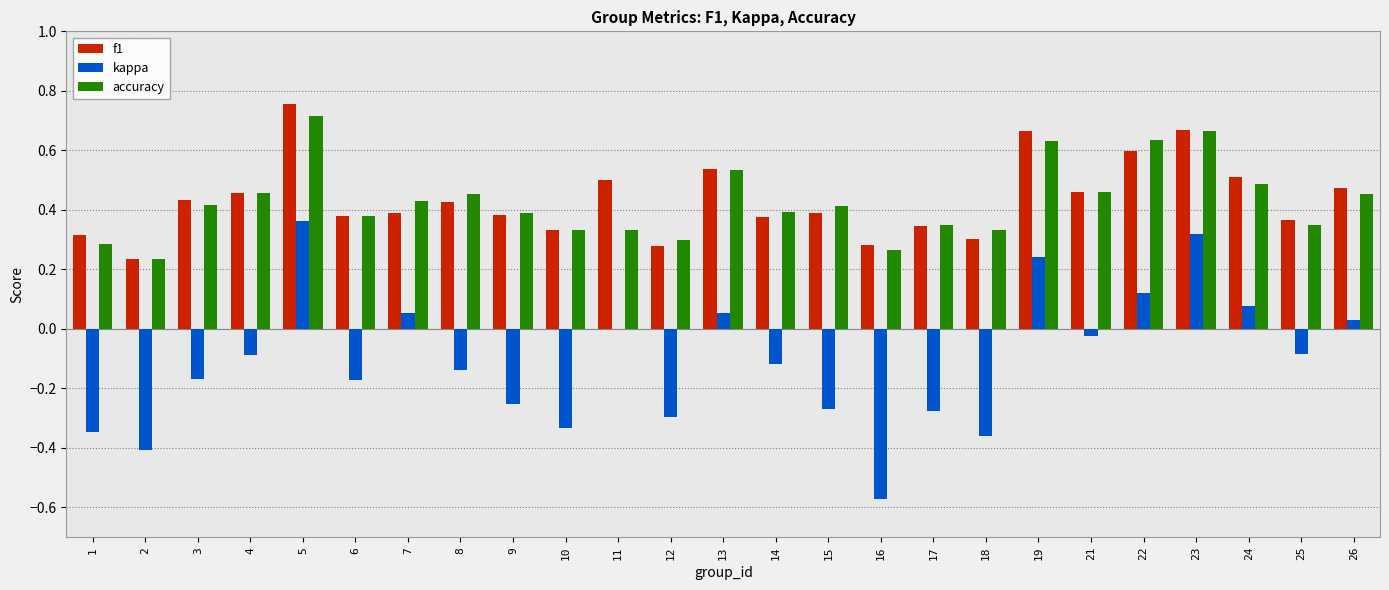

How many groups of bars are there?

25